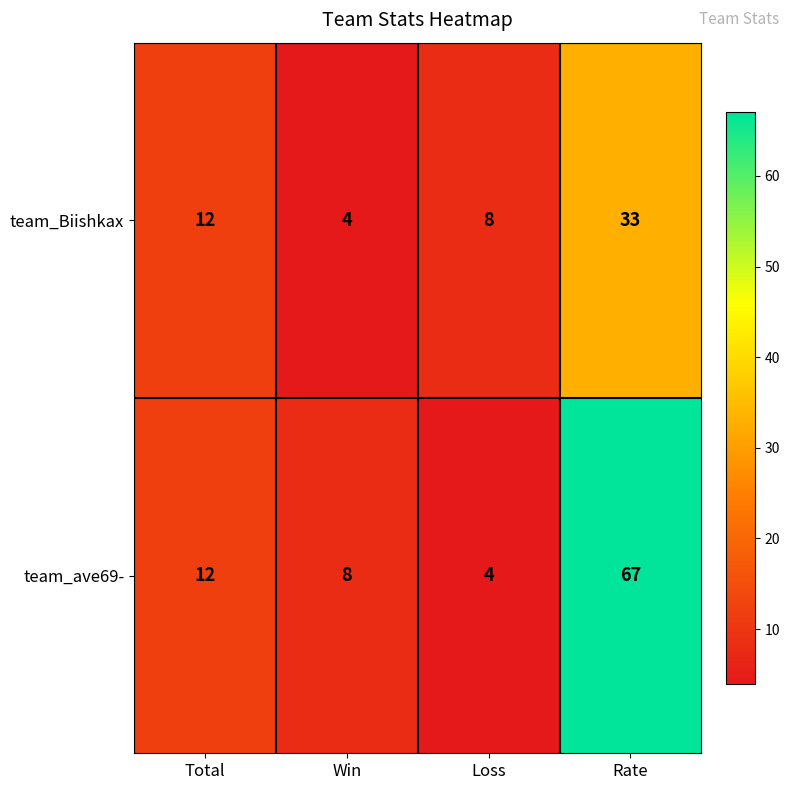

Reading left to right, list all the values displayed in this chart.

team_Biishkax: Total=12	Win=4	Loss=8	Rate=33
team_ave69-: Total=12	Win=8	Loss=4	Rate=67